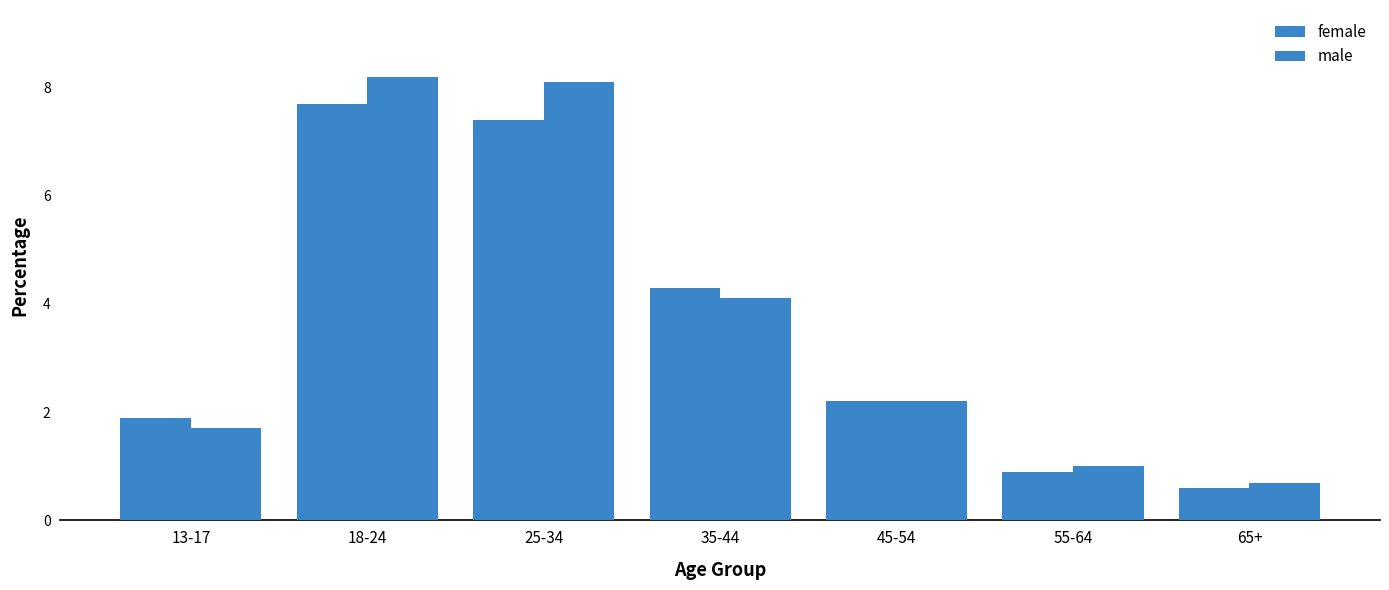

What is the difference between the female values at 55-64 and 35-44?

3.4